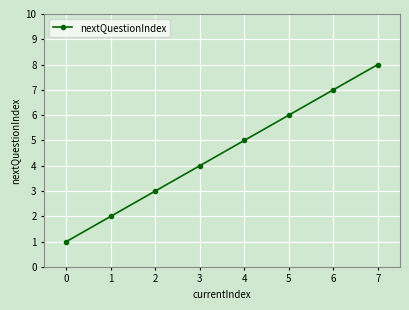

What is the minimum value shown in the chart?

1